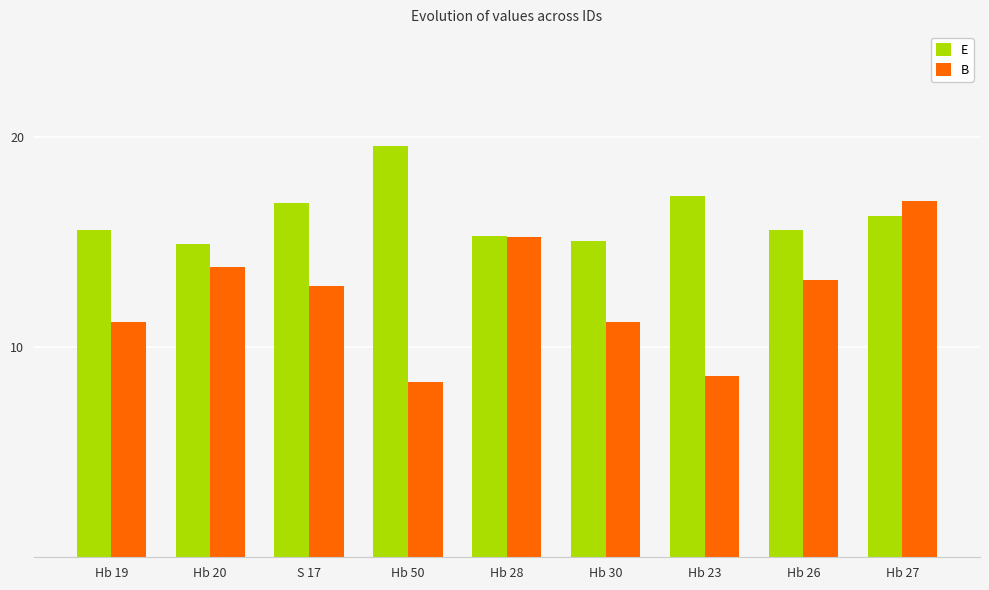

At which label does B first exceed 12?

Hb 20